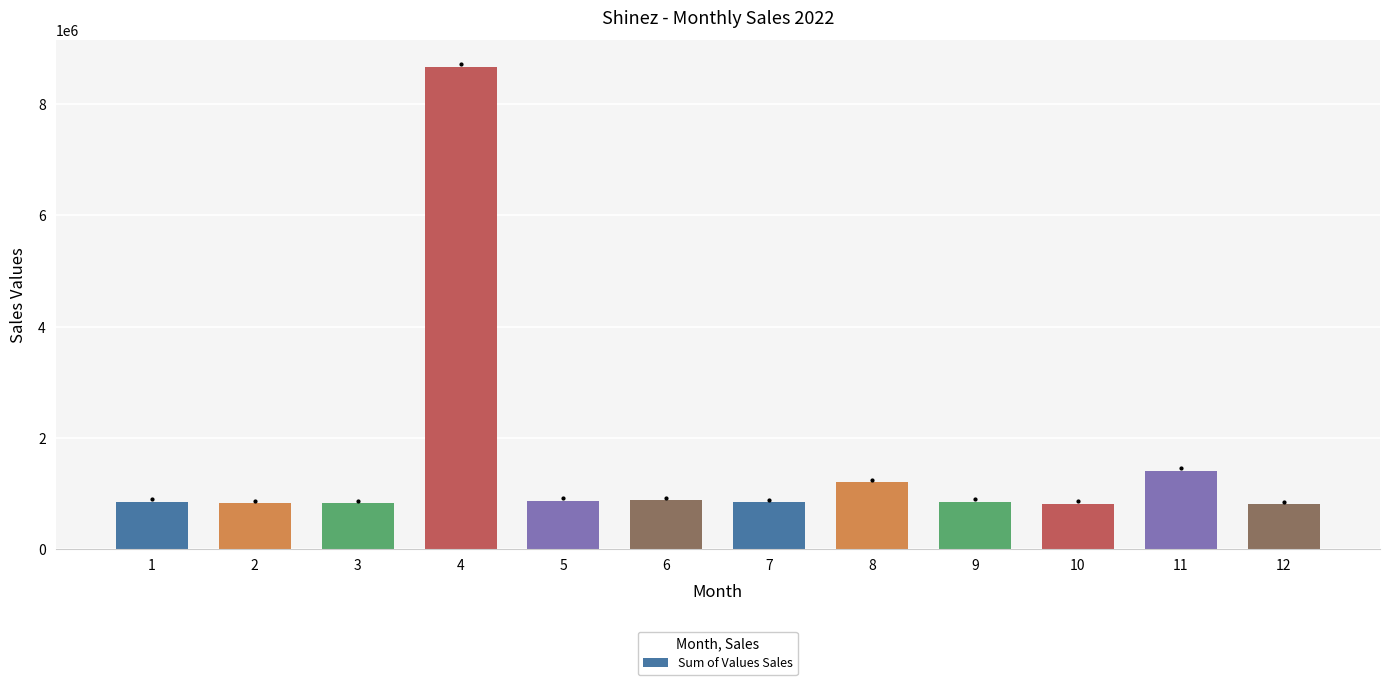

The chart shows a value of 327822 at 7. True or false?

False